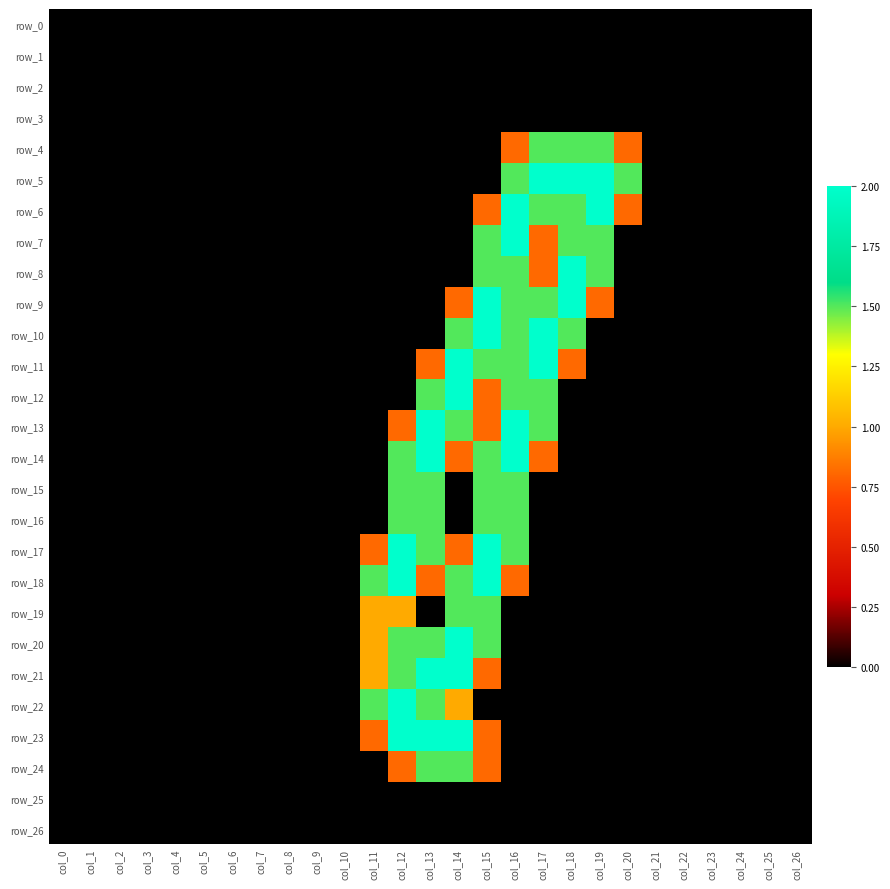

Between col_10 and col_11, which series saw the biggest shift?

row_18